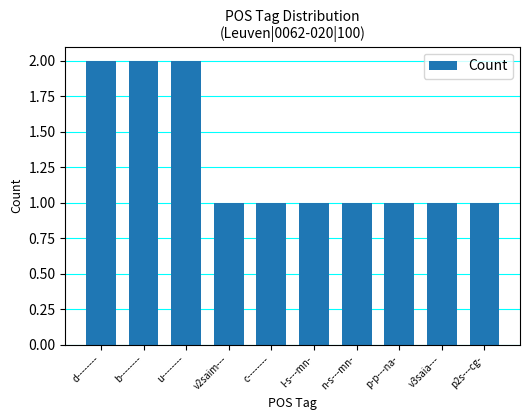

What is the difference between the maximum and minimum values?

1